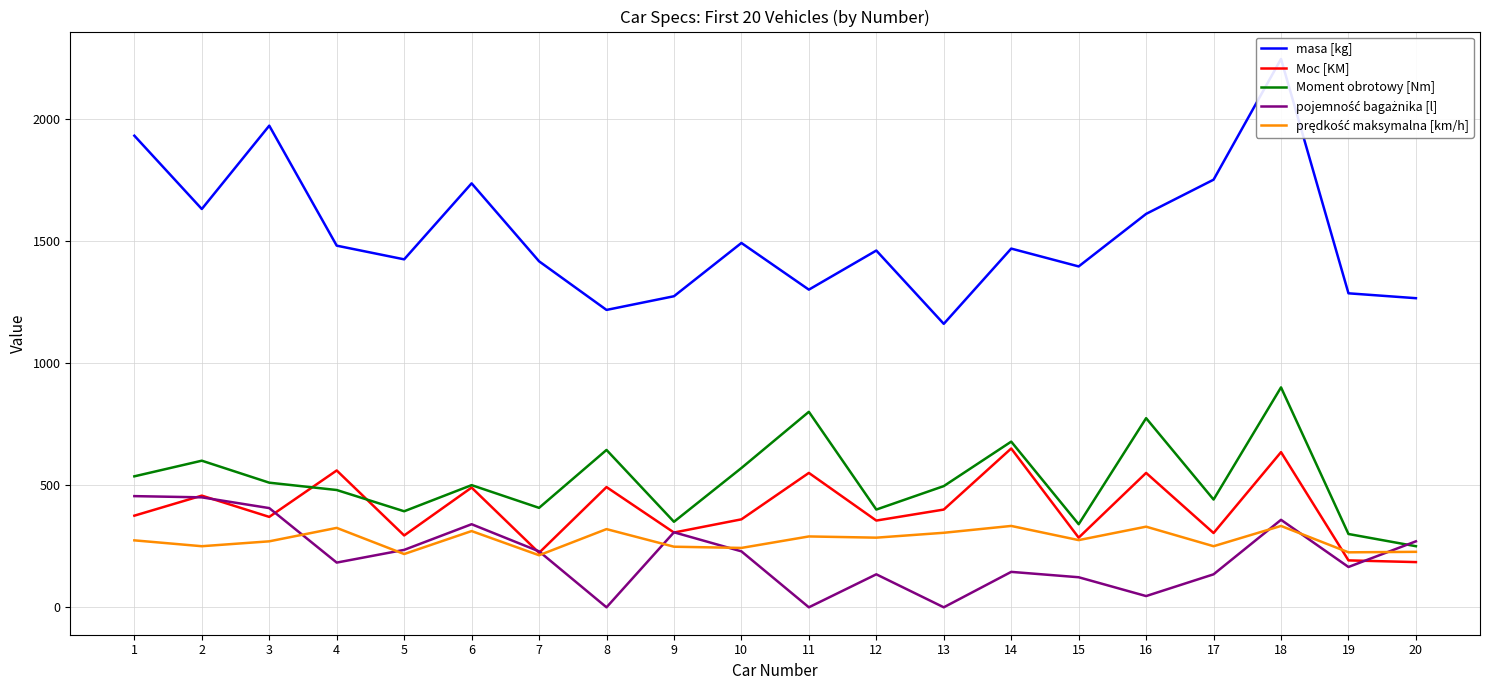

How many interior local valleys does the Moc [KM] series have?

7